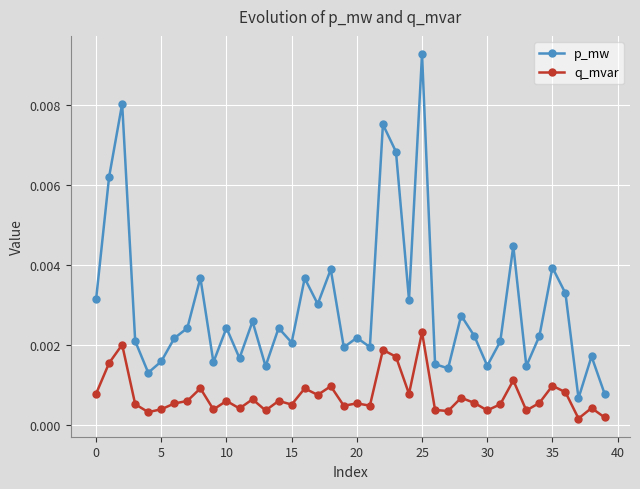

At how many categories does at least one series exceed 0?

40